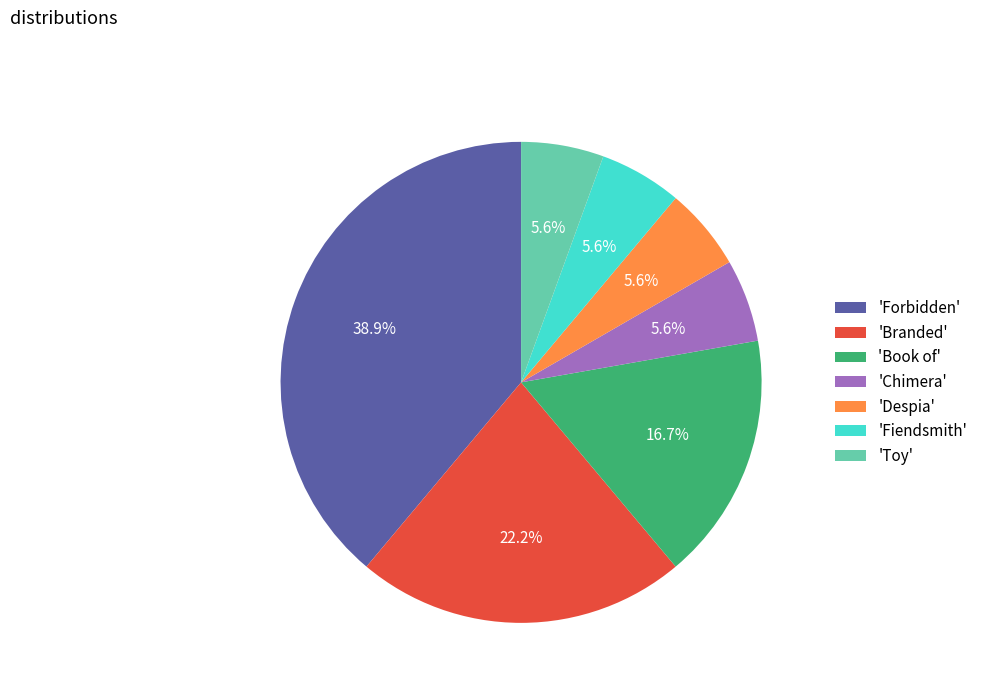

Combined, do 'Fiendsmith' and 'Forbidden' account for over 50%?

No